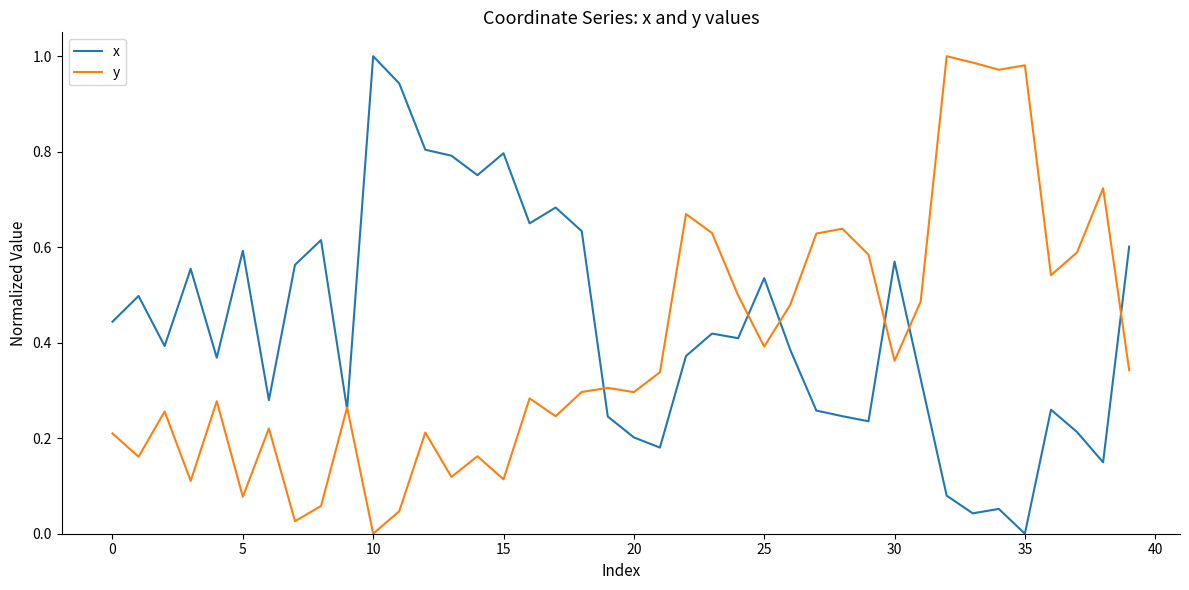

Which series has the largest total across all categories?

x